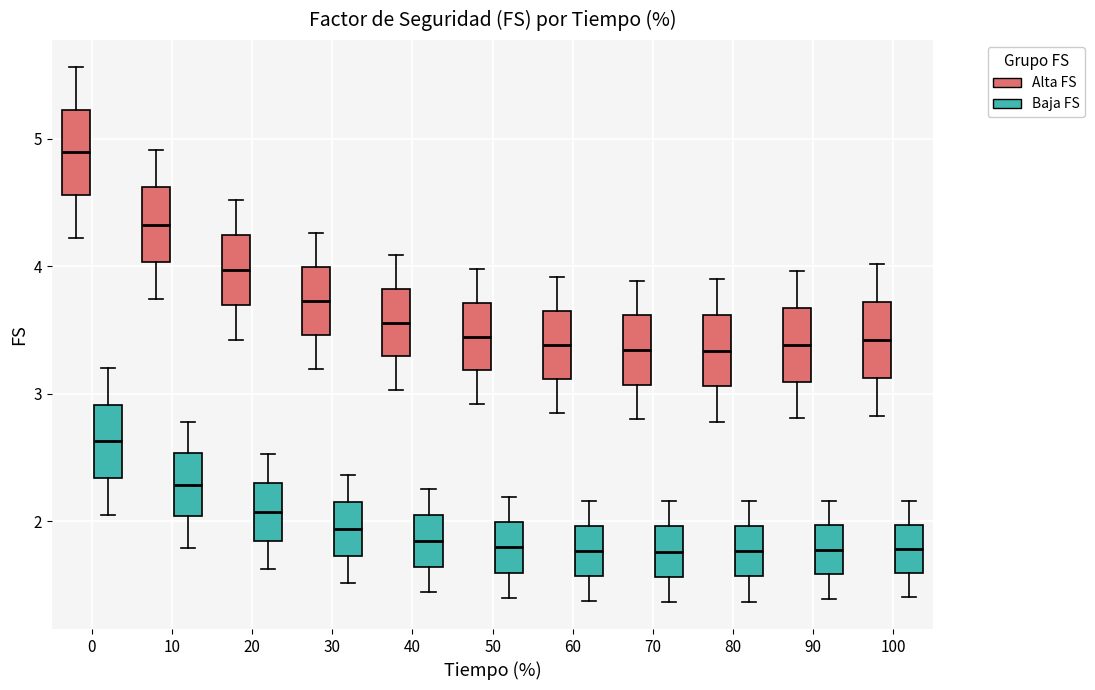

Which box has the highest median line?

0 (Alta FS)